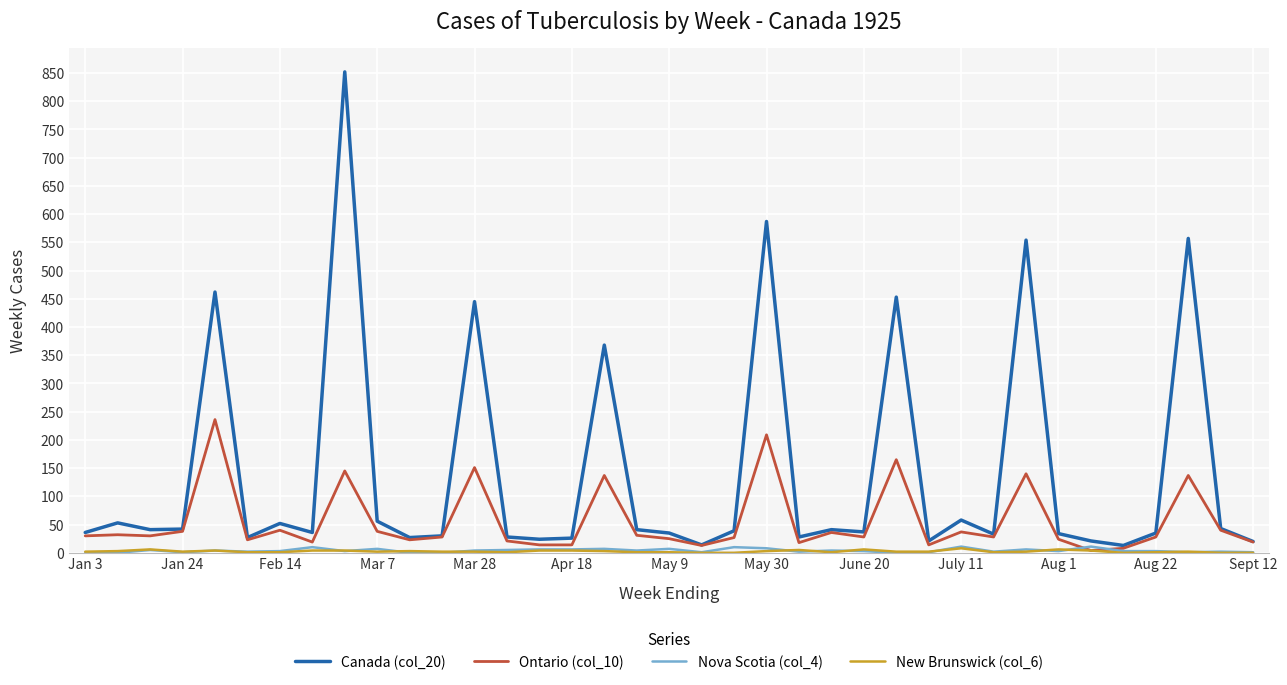

Which series has the largest total across all categories?

Canada (col_20)